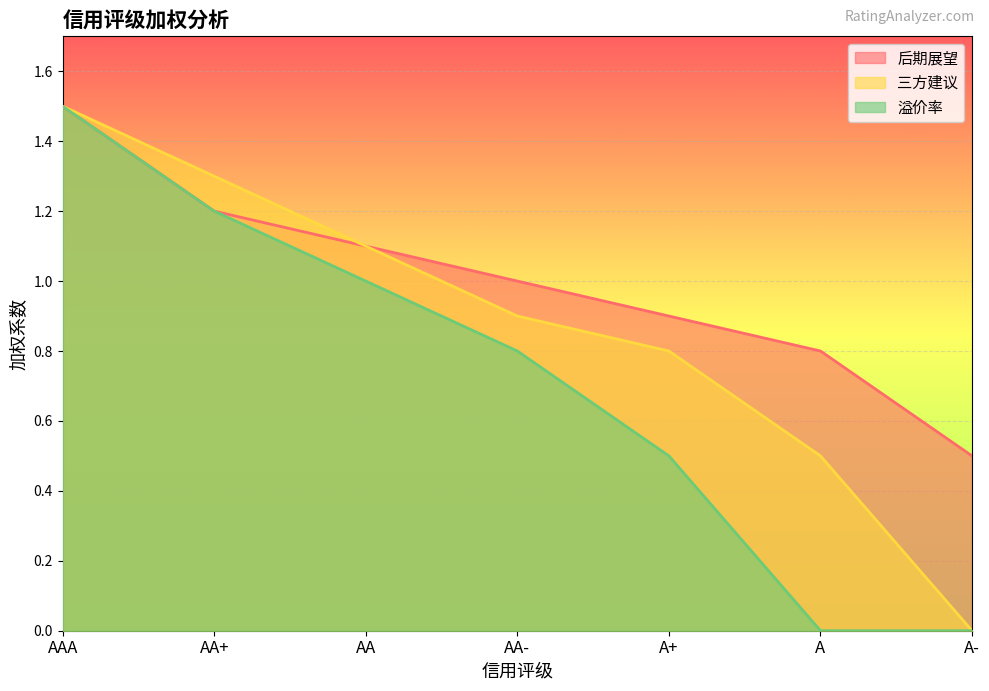

True or false: 后期展望 and 三方建议 intersect in this chart.

False